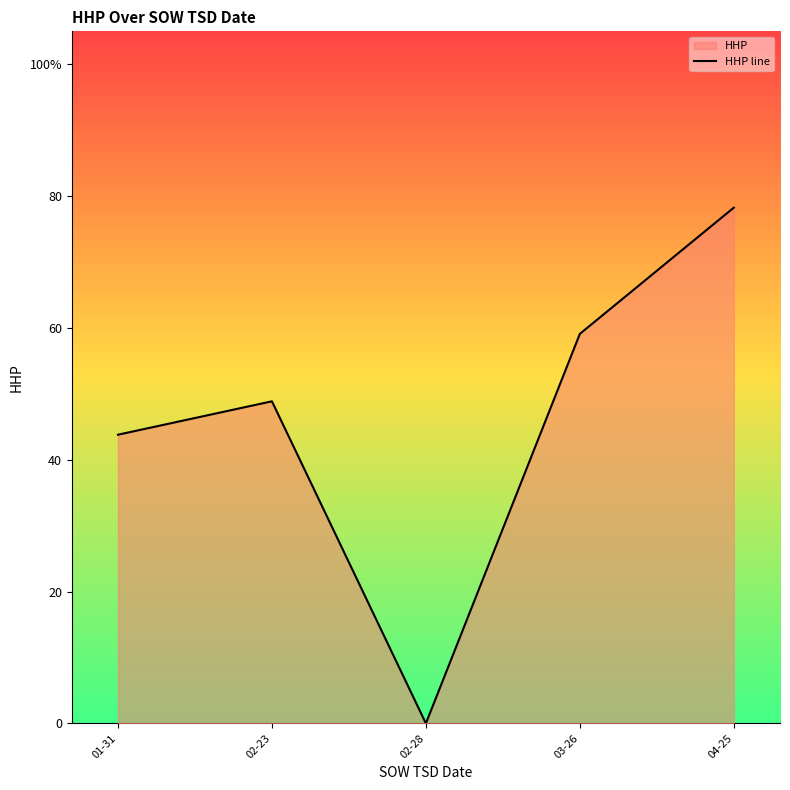

What is the change in value from 03-26 to 04-25?

+19.1